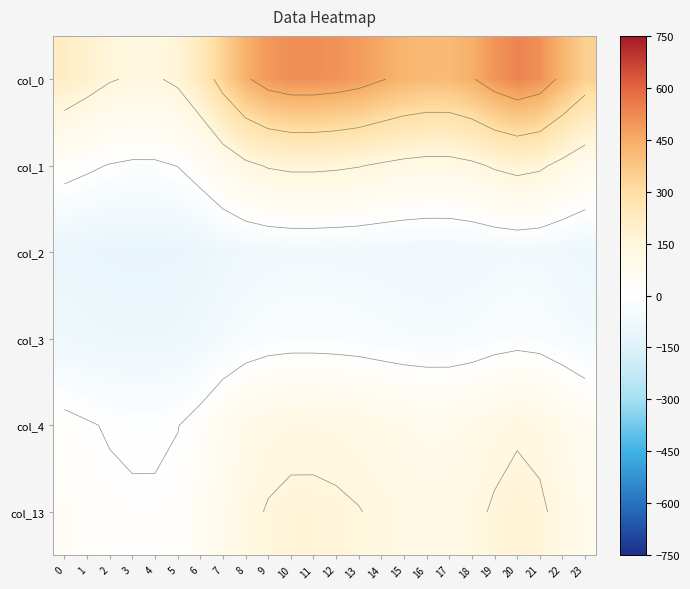

What is the difference between the highest and lowest values at 4?

252.2